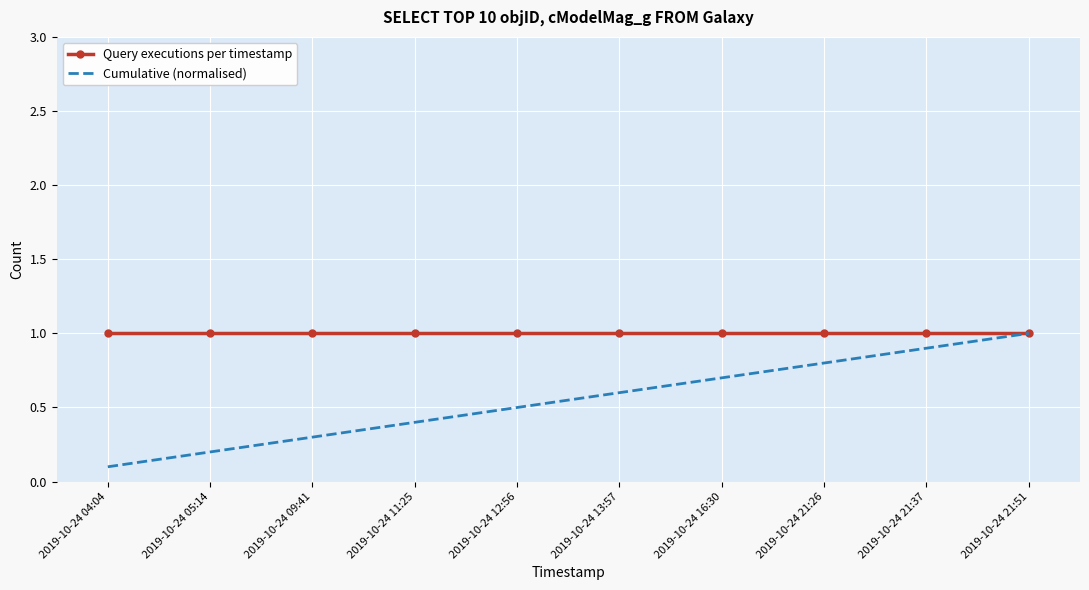

What is the minimum value for Query executions per timestamp?

1.0